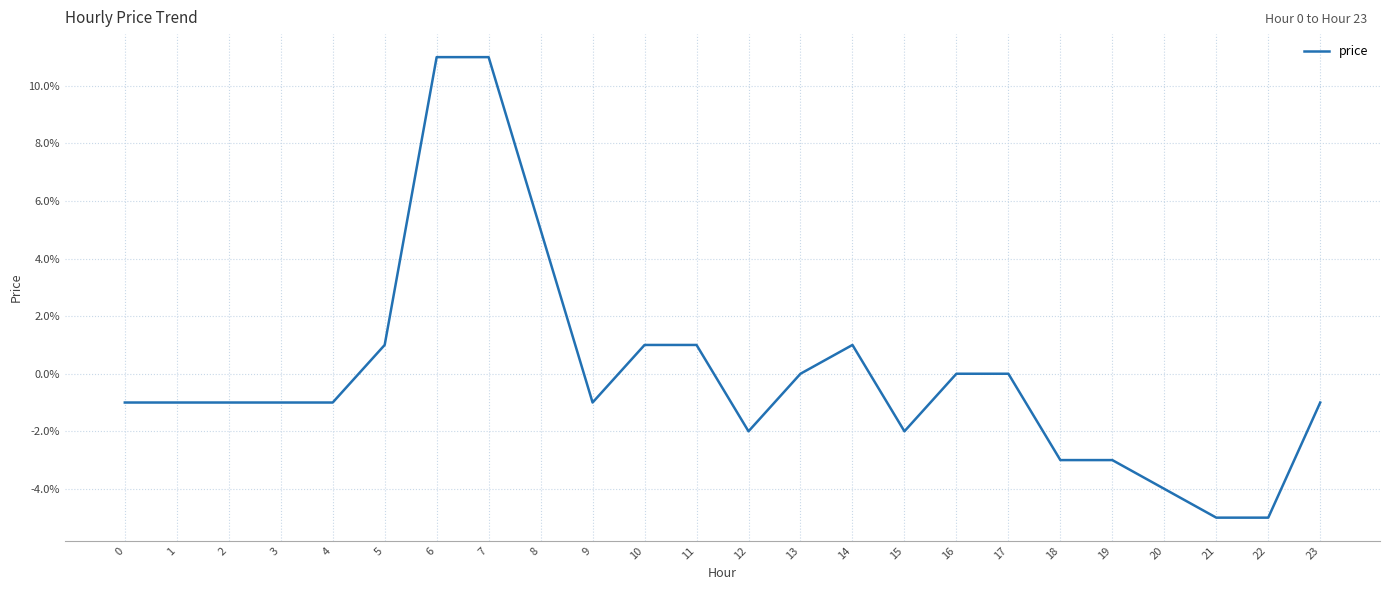

How many points are lower than both their immediate neighbors (excluding endpoints)?

3